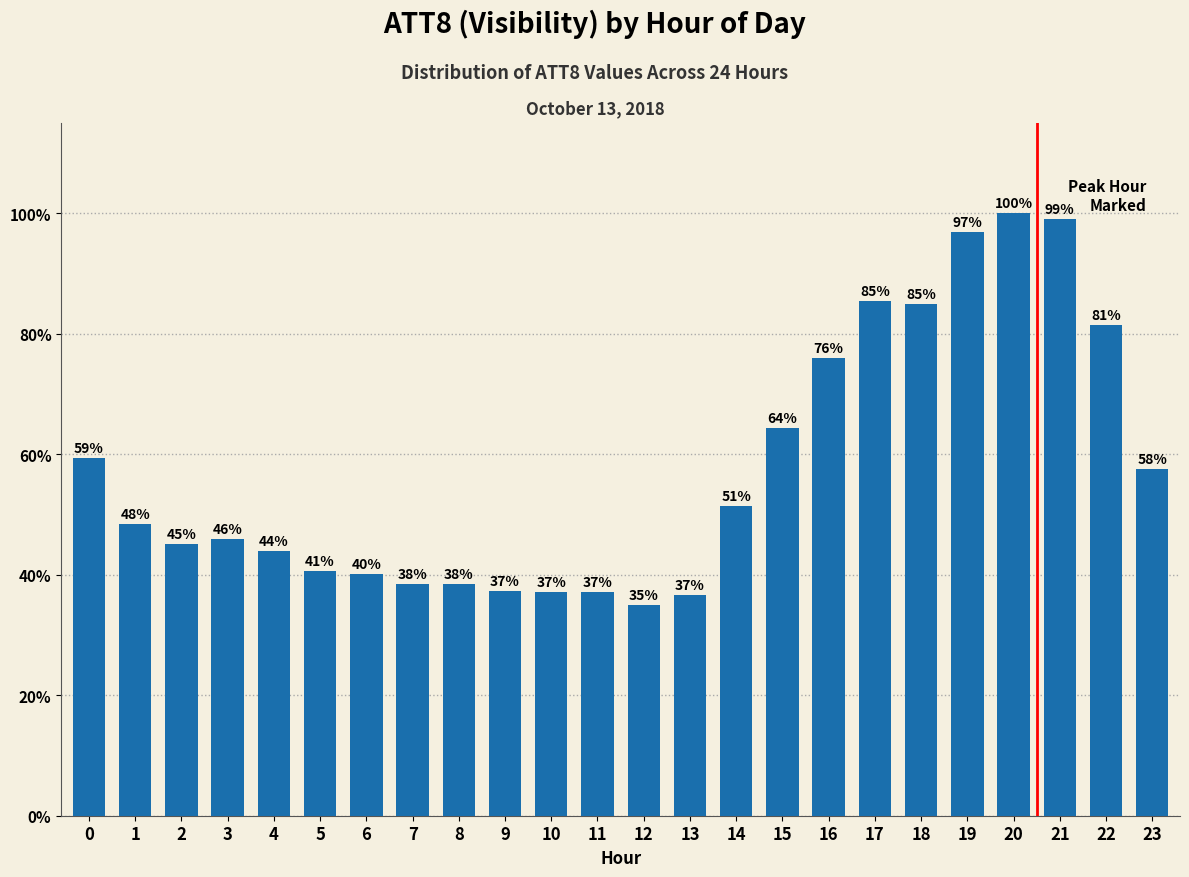

Does the chart contain any negative values?

No